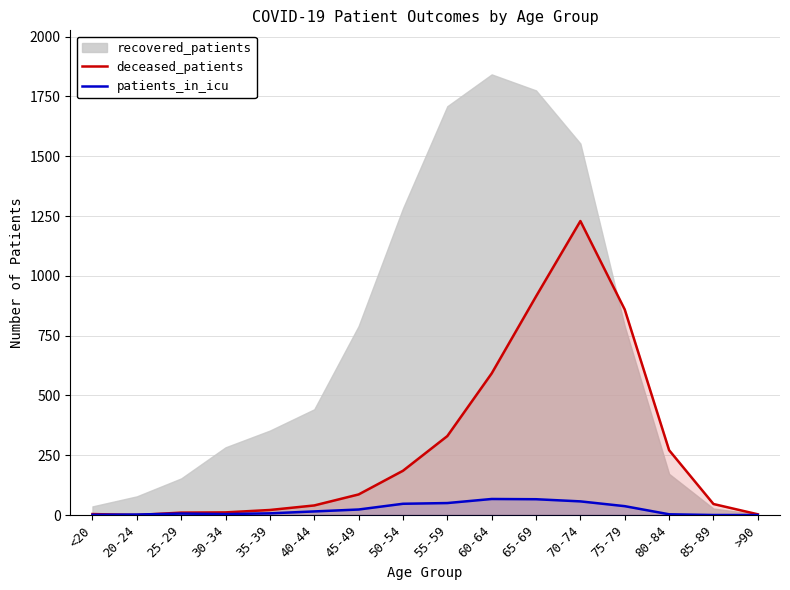

Read the patients_in_icu value at 20-24.

2